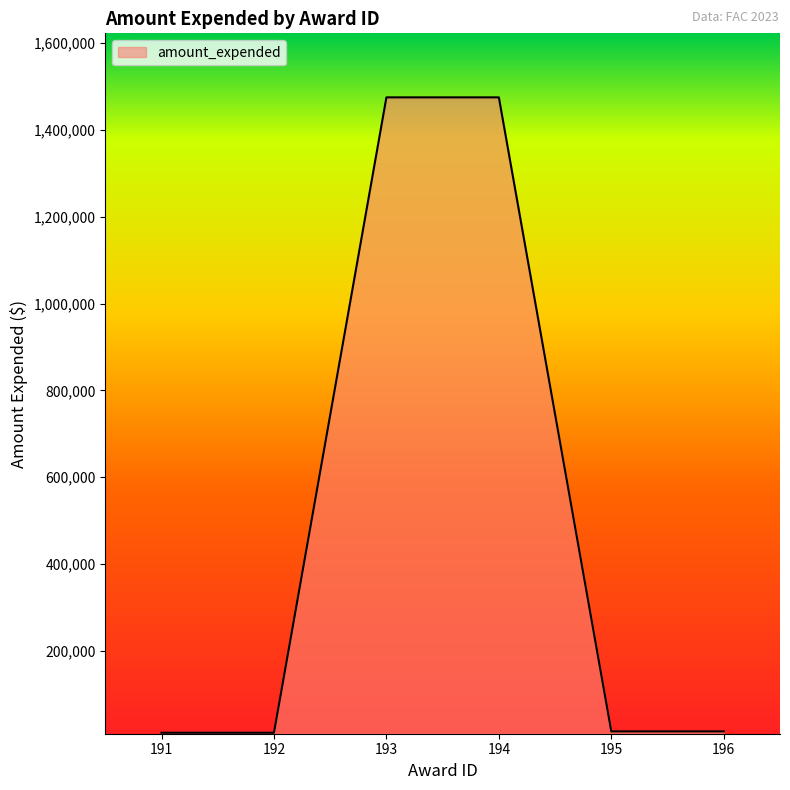

What is the smallest value displayed?

11200